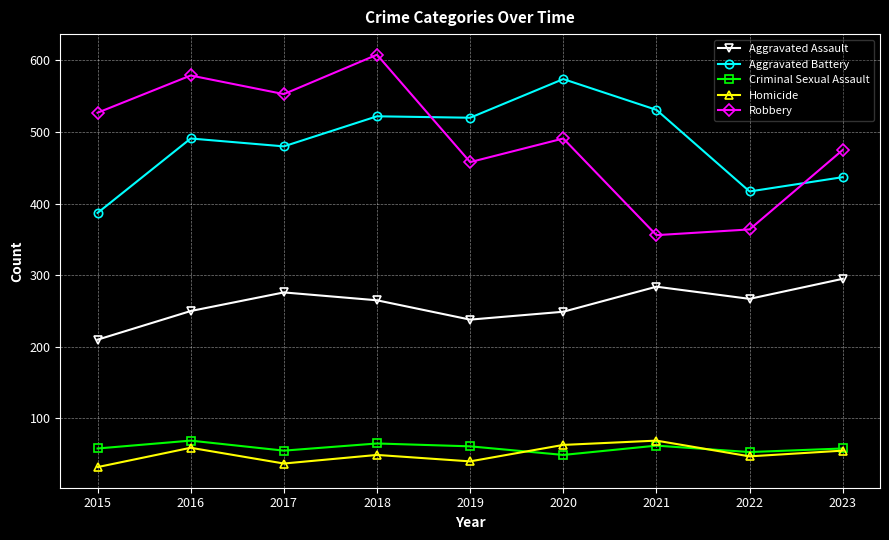

Which series has the widest spread of values?

Robbery